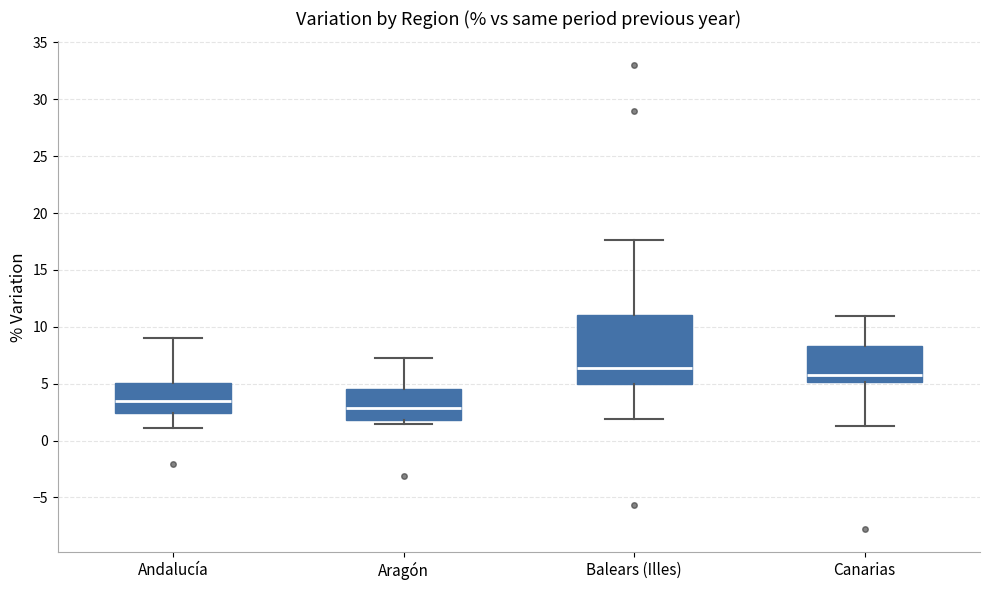

Where does the upper whisker of the box for Andalucía end on the y-axis? The values are not printed on the chart, so give them approximately, as read against the axis.

9.0